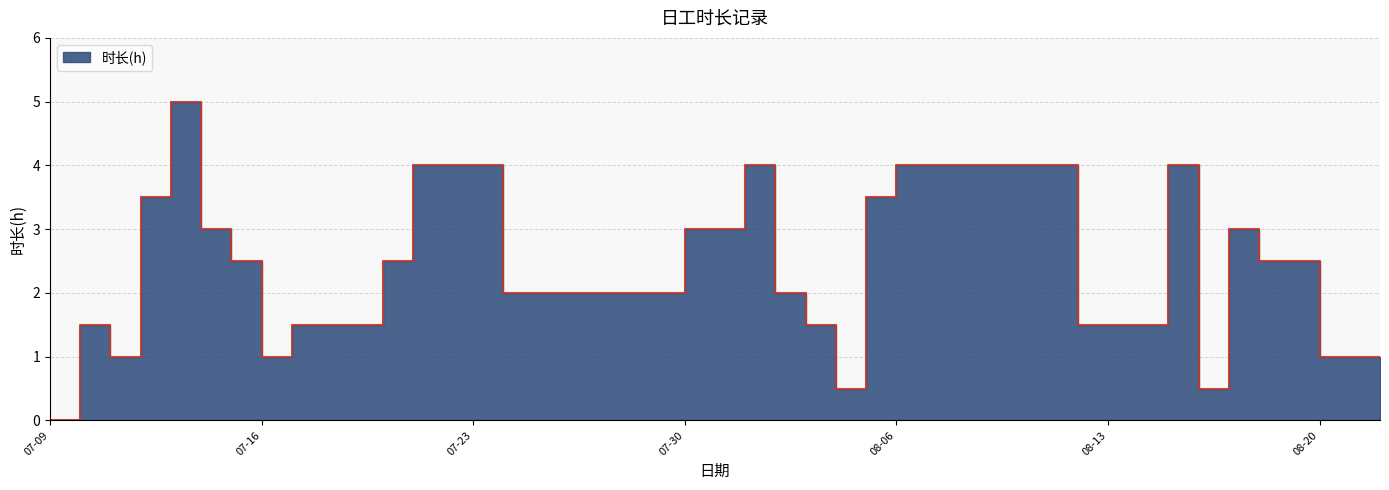

What is the change in value from 2024-07-13 to 2024-08-16?

-4.5